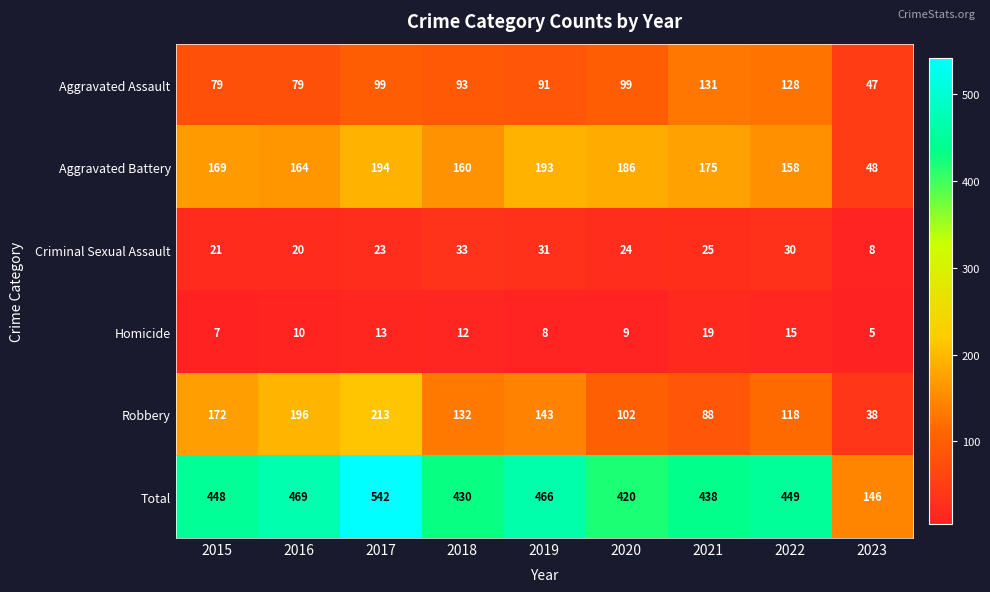

The value of Total at 2022 is 449. True or false?

True